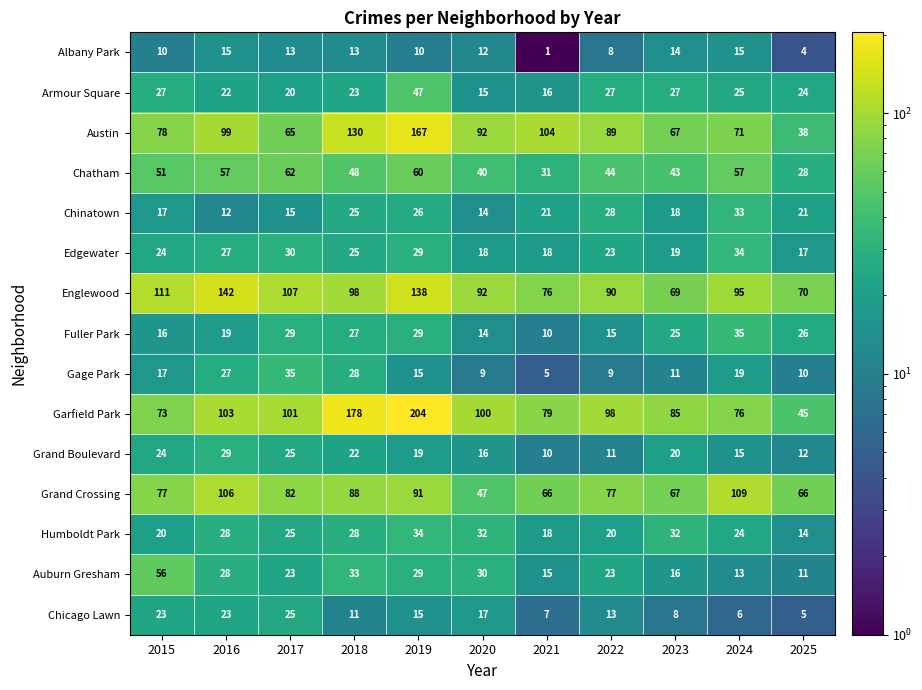

True or false: Austin has a value of 78 at 2015.

True